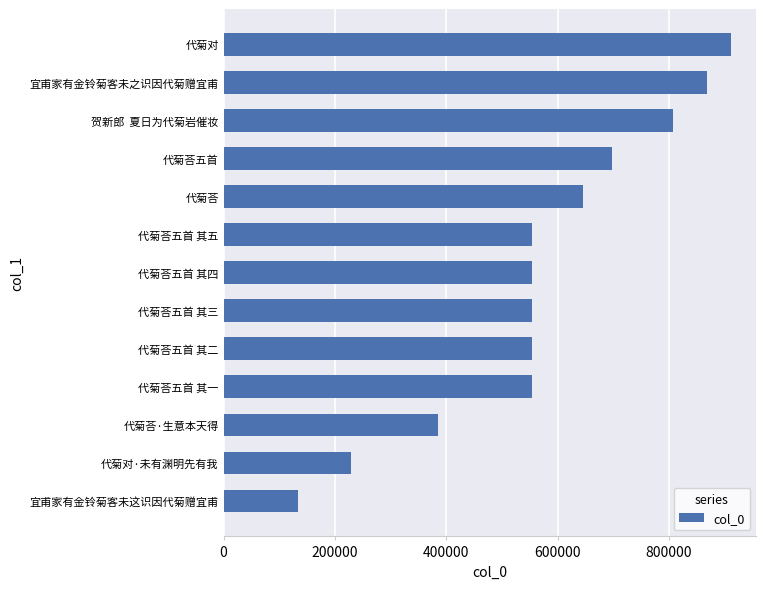

What is the ratio of the value at 宜甫家有金铃菊客未之识因代菊赠宜甫 to the value at 代菊荅五首 其二?

1.6